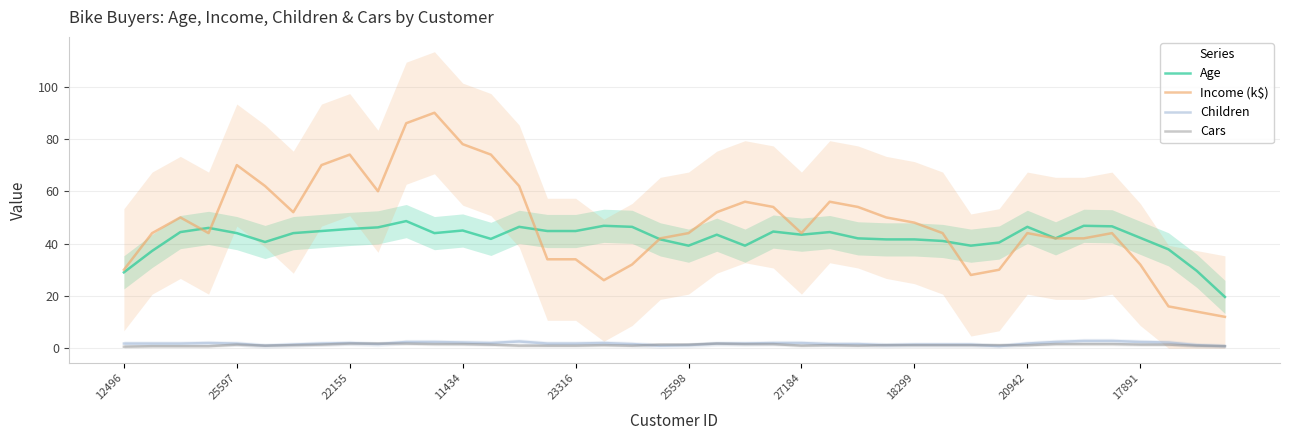

What is the difference between the Children values at 34 and 26?

1.2